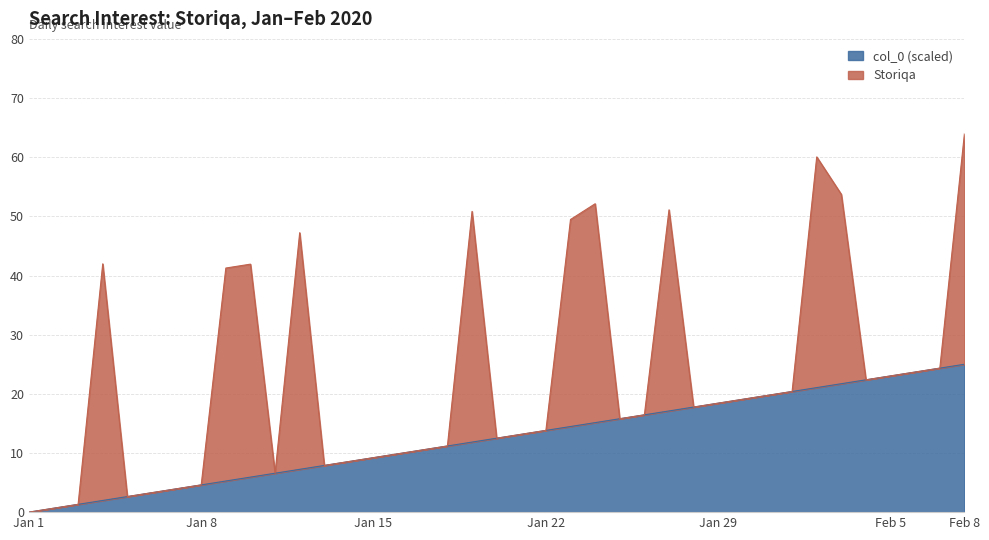

What is the highest value of the col_0 (scaled) series?

25.0